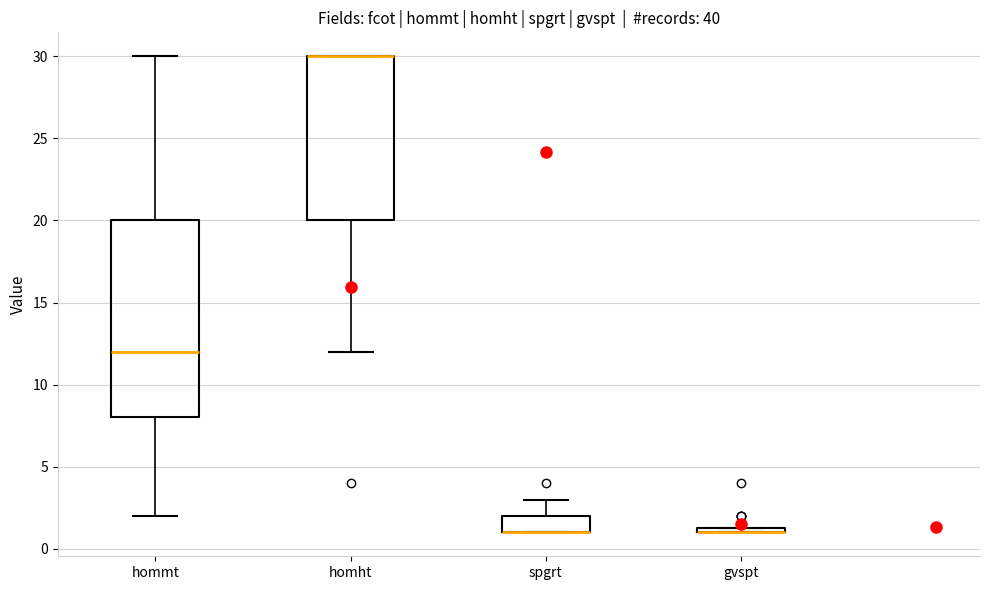

Where is the lower edge of the box for homht on the y-axis? The values are not printed on the chart, so give them approximately, as read against the axis.

20.0